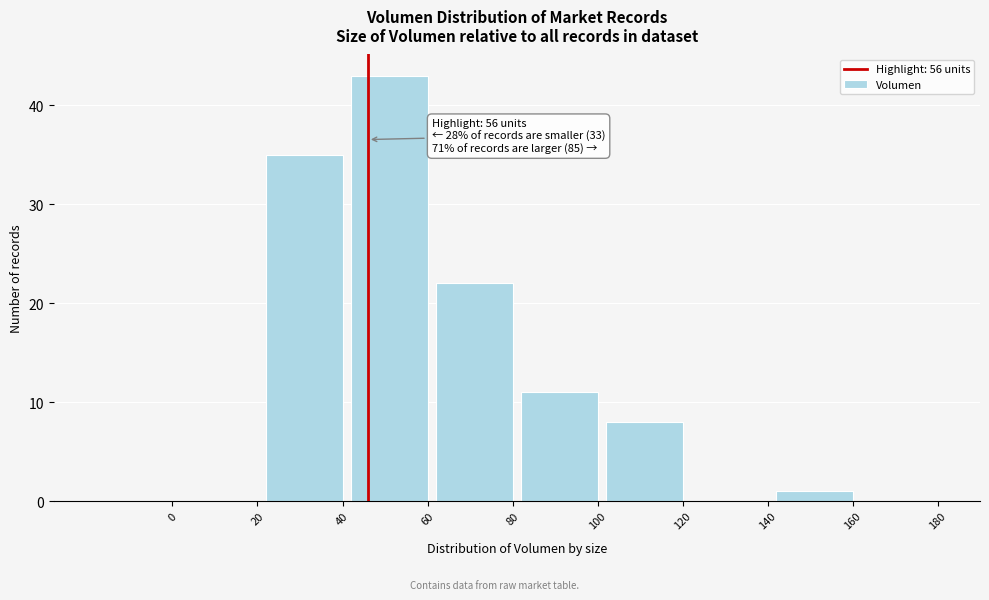

Reading left to right, list all the values displayed in this chart.

0=0	20=0	40=35	60=43	80=22	100=11	120=8	140=0	160=1	180=0